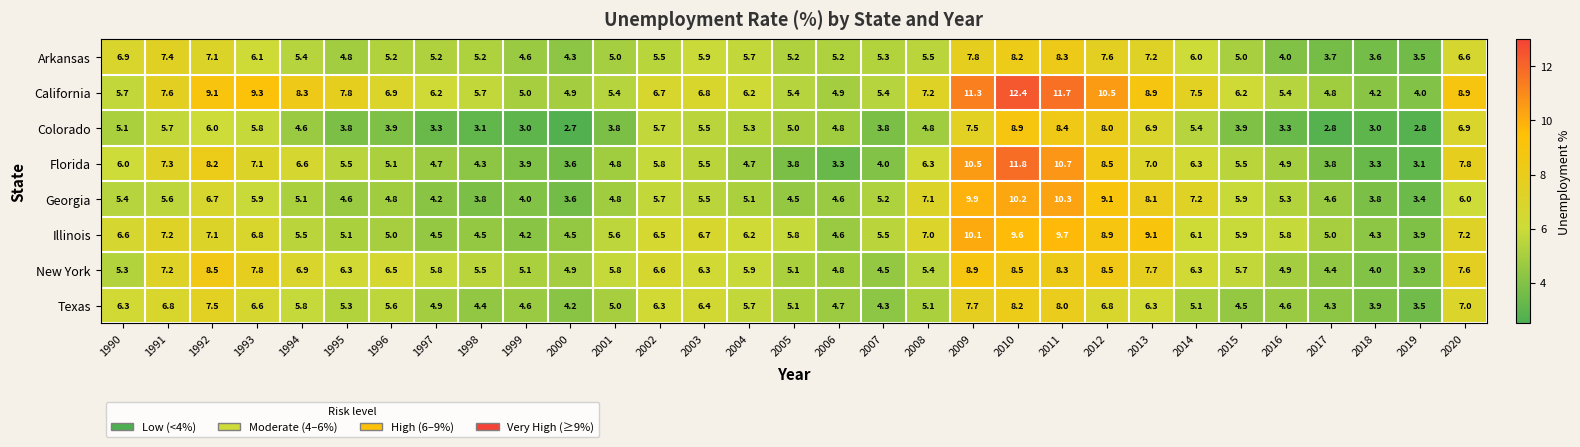

At which label does Florida first exceed 5?

1990